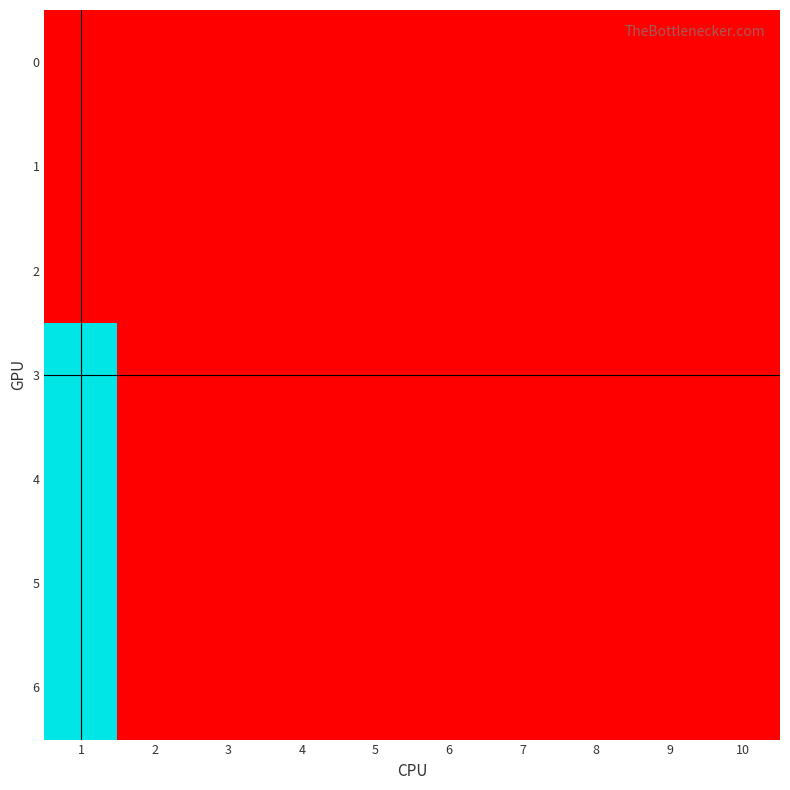

List the series in order of their peak value, lowest first.

0, 1, 2, 3, 4, 5, 6